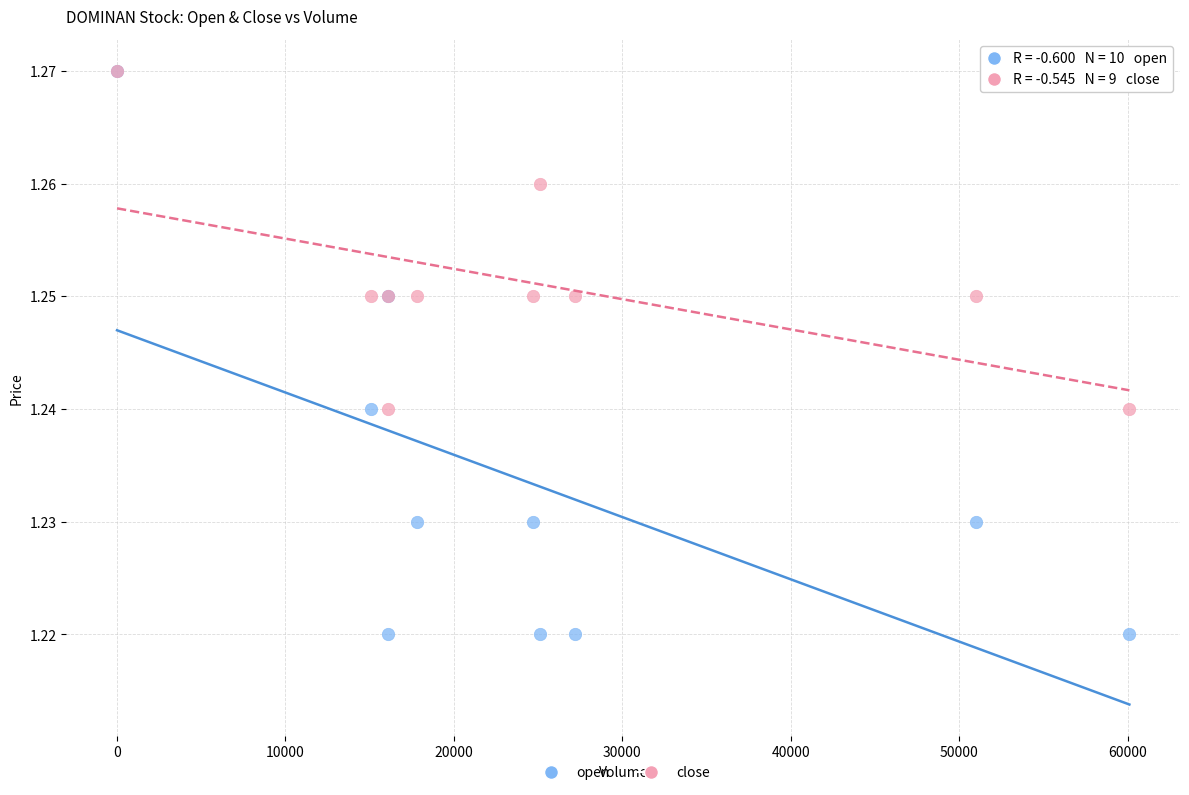

What are all the series names shown in the legend?

open, close